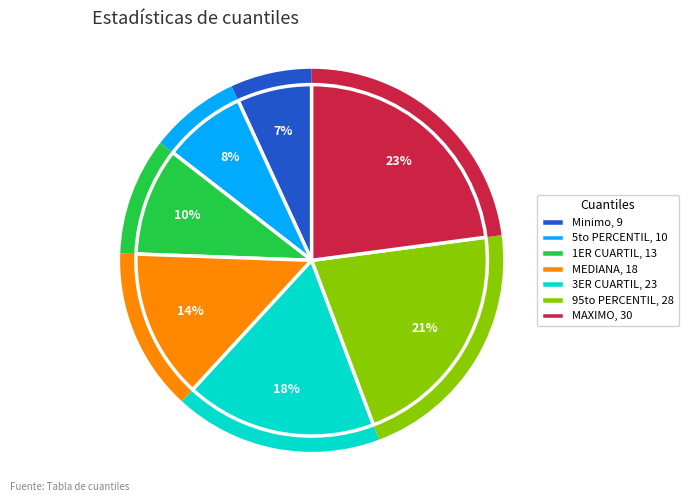

To the nearest percent, what portion does 5to PERCENTIL represent?

8%